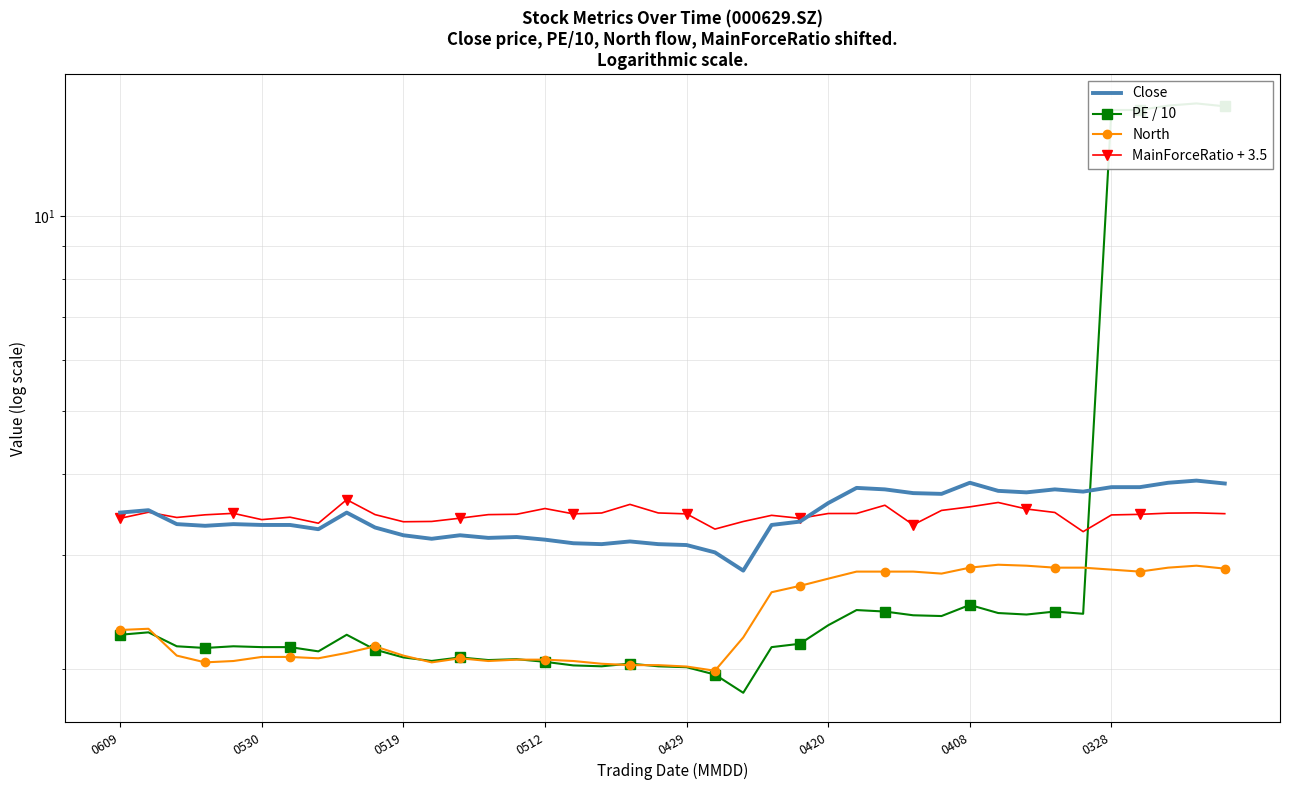

How many lines are shown in the chart?

4